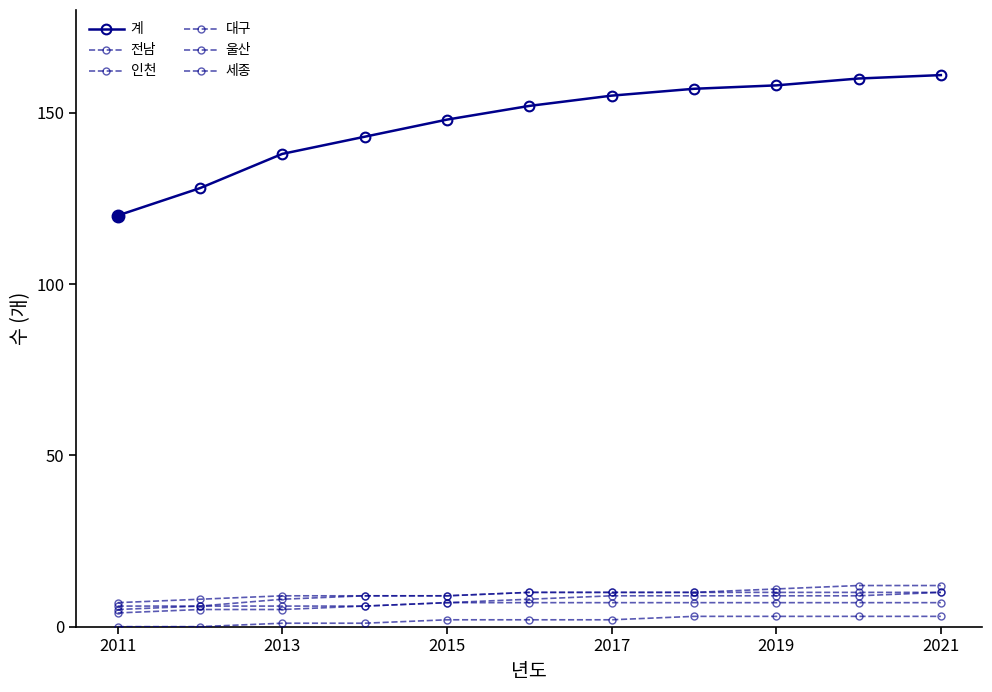

Reading left to right, extract all data points from this chart.

계: 120	128	138	143	148	152	155	157	158	160	161
전남: 5	6	8	9	9	10	10	10	11	12	12
인천: 7	8	9	9	9	10	10	10	10	10	10
대구: 6	6	6	6	7	8	9	9	9	9	10
울산: 4	5	5	6	7	7	7	7	7	7	7
세종: 0	0	1	1	2	2	2	3	3	3	3